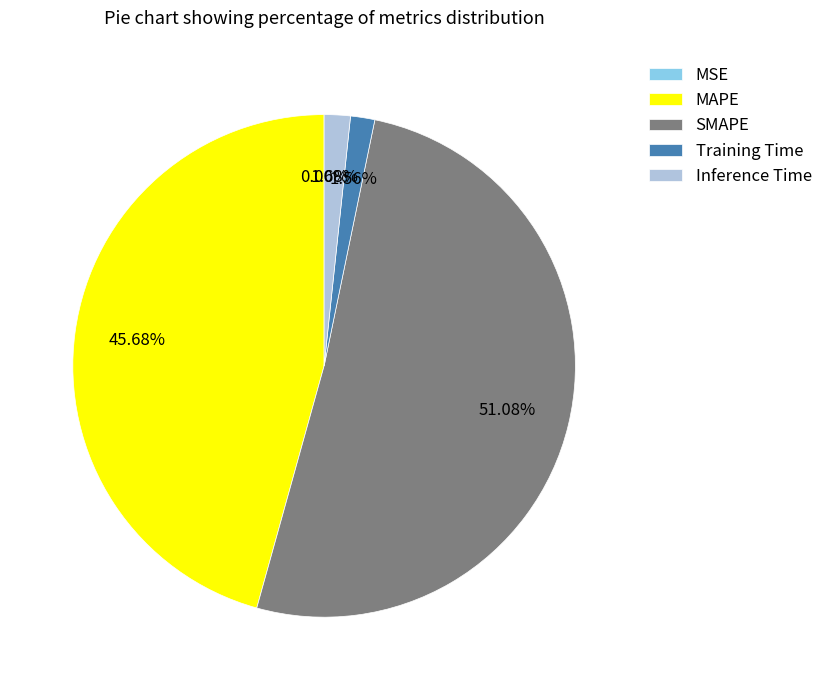

To the nearest percent, what is the average slice percentage?

20%